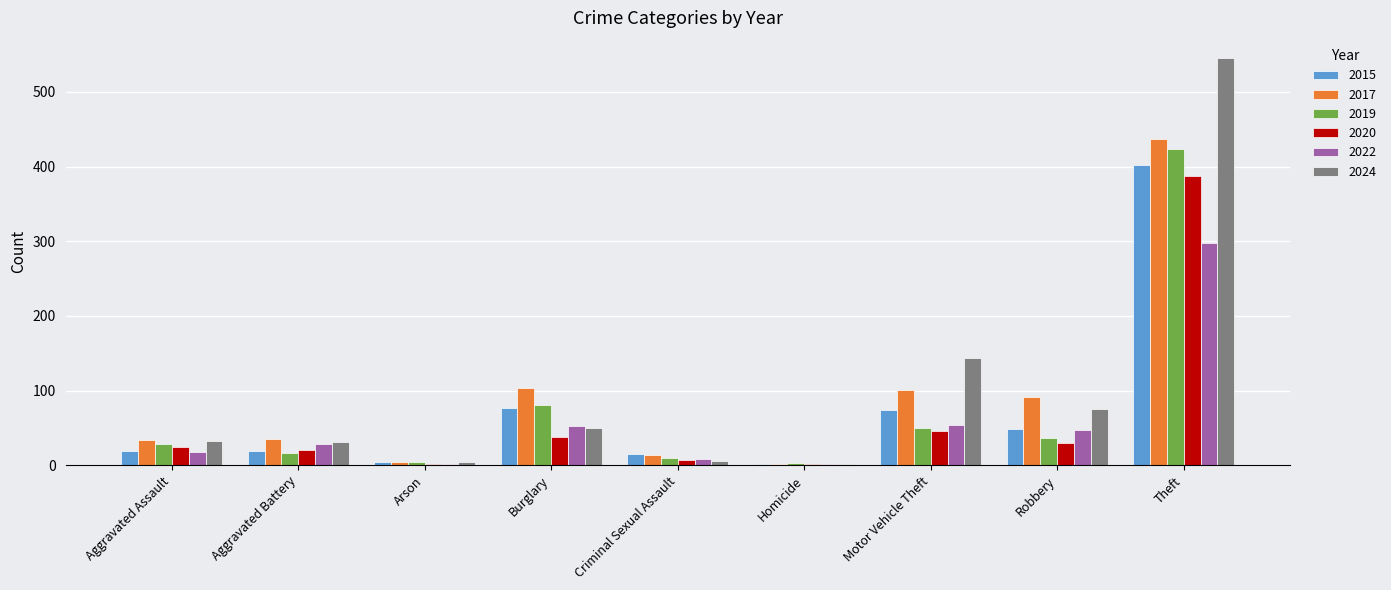

Where is 2024 nearest to the value 273?

Motor Vehicle Theft